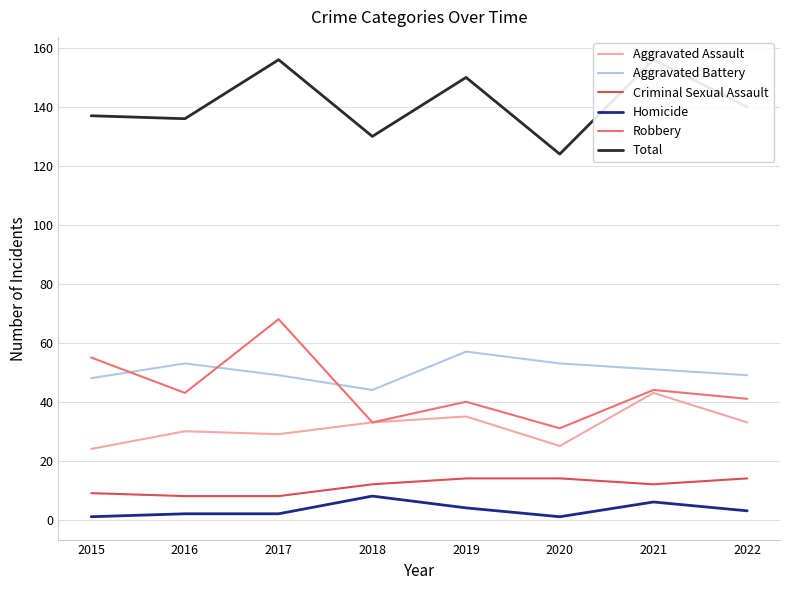

Is it true that Homicide equals 3 at 2019?

False